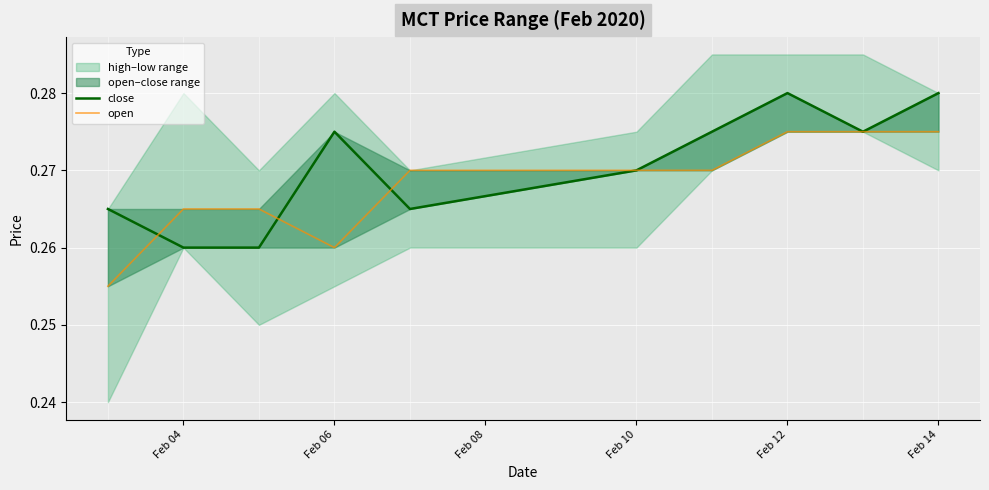

What is the value of the open point at the 3rd from the left?

0.3